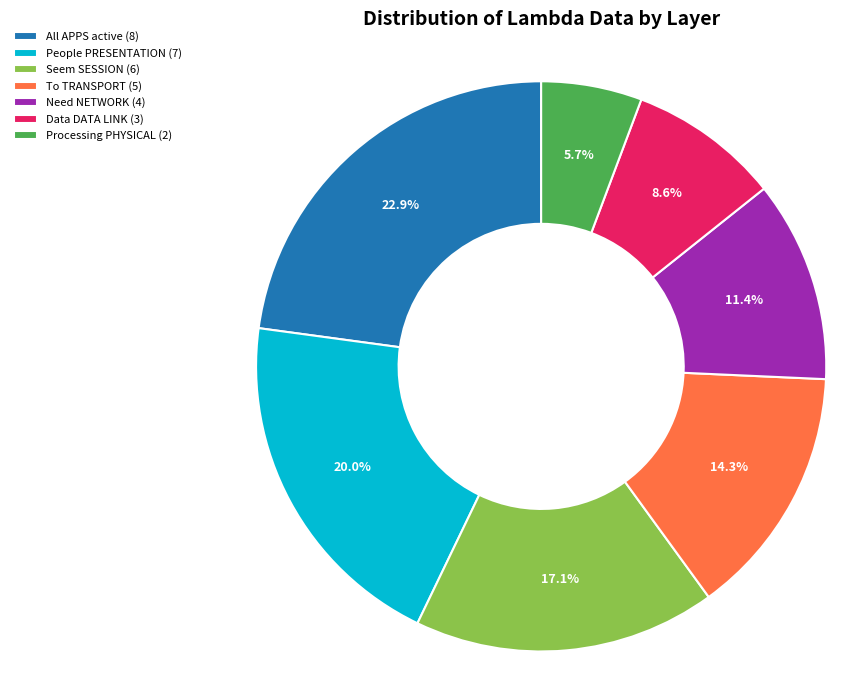

Which slice is the largest?

All APPS active